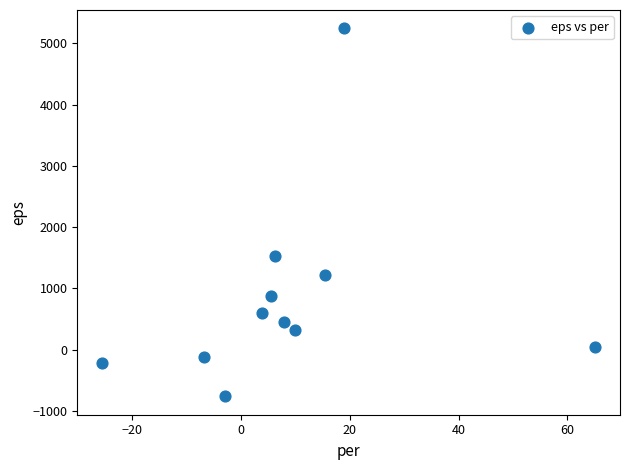

What Y value in the scatter plot is closest to 2242?

1536.0